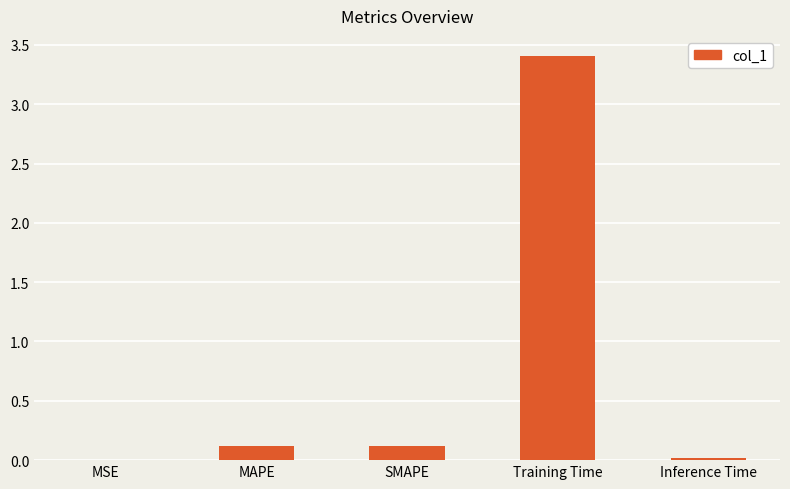

What is the sum of all values?

3.7